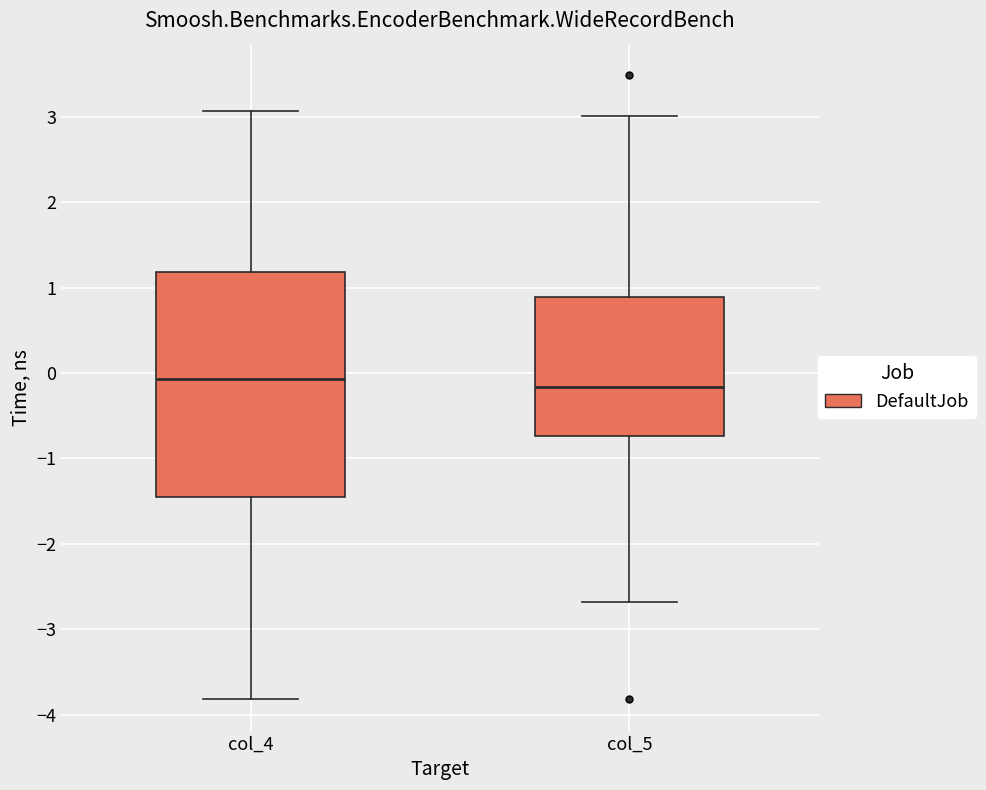

Reading left to right, read every box against the y-axis: the position of its median line, the range the box covers, and the ends of its whiskers. The values are not printed on the chart, so give them approximately, as read against the axis.

col_4: median -0.1, box -1.5 to 1.2, whiskers -3.8 to 3.1
col_5: median -0.2, box -0.7 to 0.9, whiskers -2.7 to 3.0